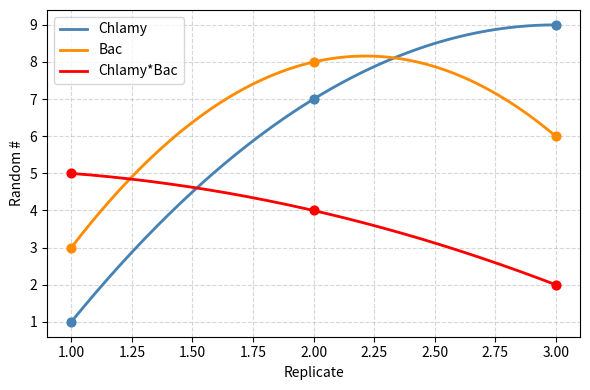

What are all the series names shown in the legend?

Chlamy, Bac, Chlamy*Bac